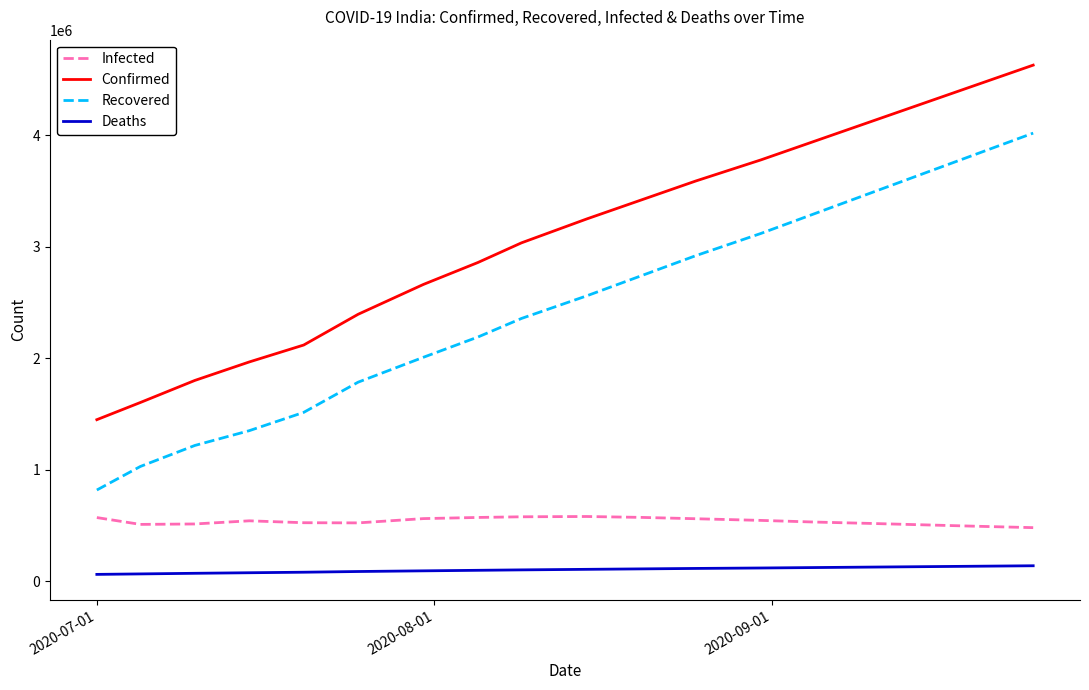

List the series in order of their peak value, lowest first.

Deaths, Infected, Recovered, Confirmed